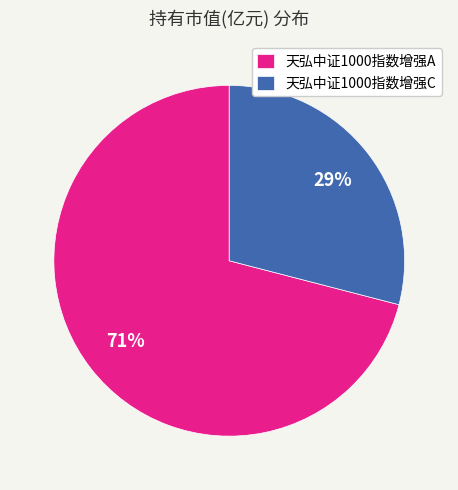

How many slices are in this pie chart?

2